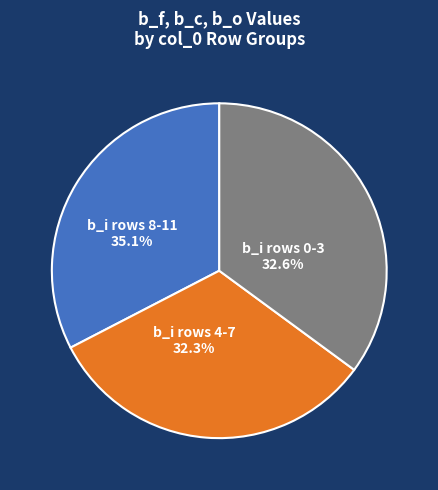

Combined, do b_i row 2 and b_i row 9 account for over 50%?

No